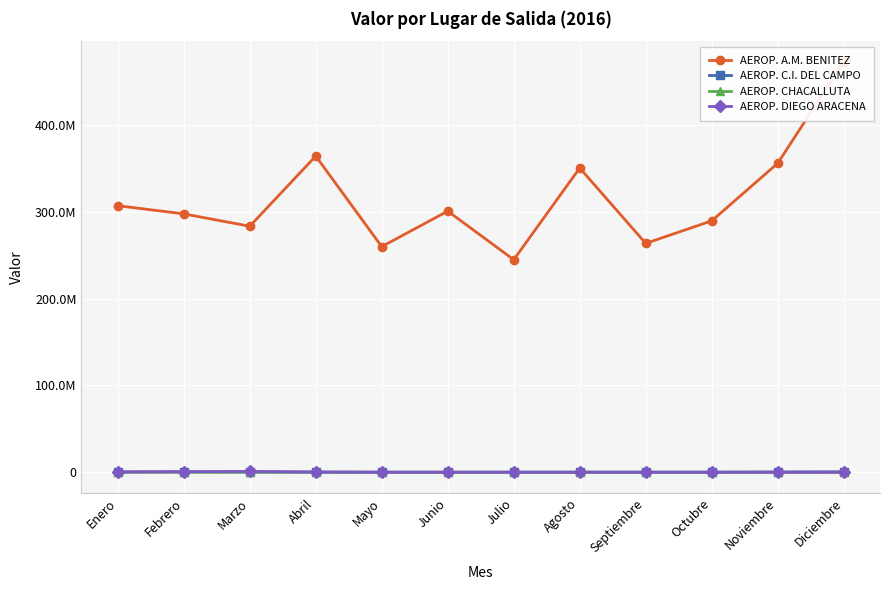

What is the total value across all series at Noviembre?

356172967.5